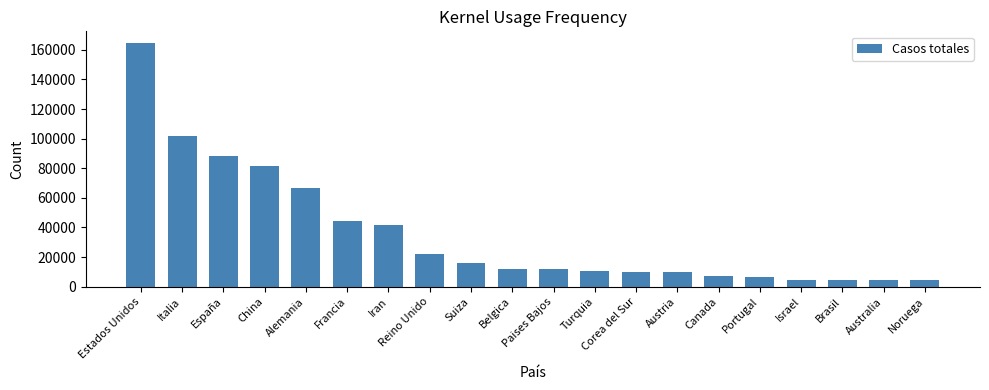

What is the label of the 14th bar from the left?

Austria